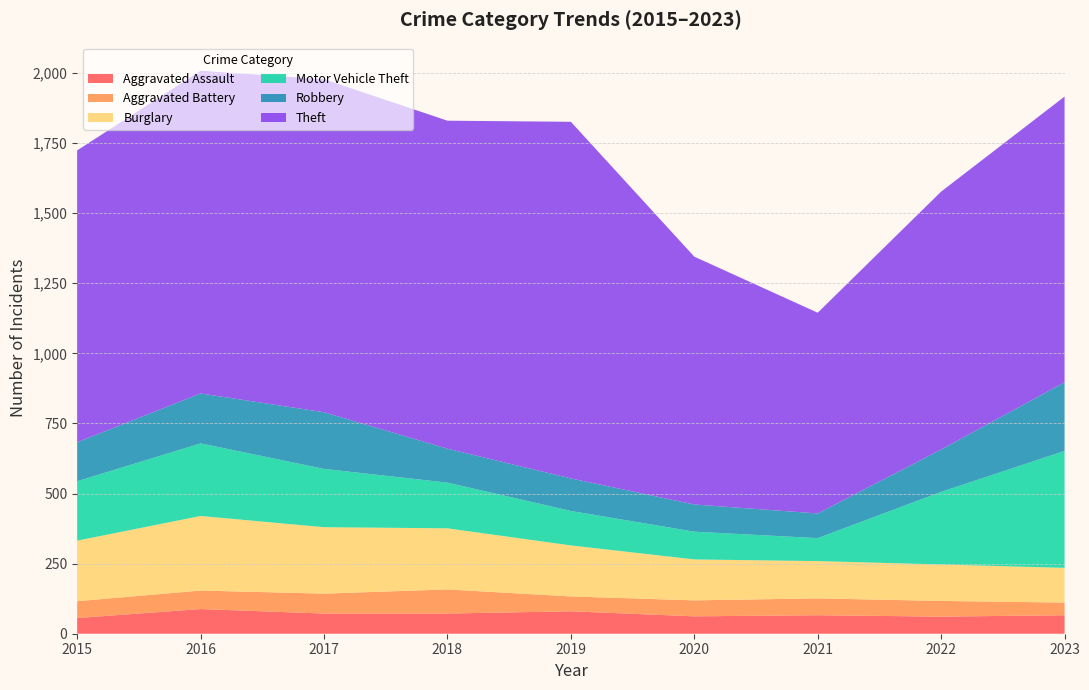

Reading left to right, transcribe all the data shown in this chart.

Aggravated Assault: 56	88	72	72	80	62	66	61	66
Aggravated Battery: 60	66	71	86	53	57	60	56	45
Burglary: 216	266	237	218	182	146	133	130	124
Motor Vehicle Theft: 212	259	208	163	123	99	82	259	417
Robbery: 139	178	202	121	116	97	88	151	245
Theft: 1041	1151	1188	1170	1272	884	716	920	1019